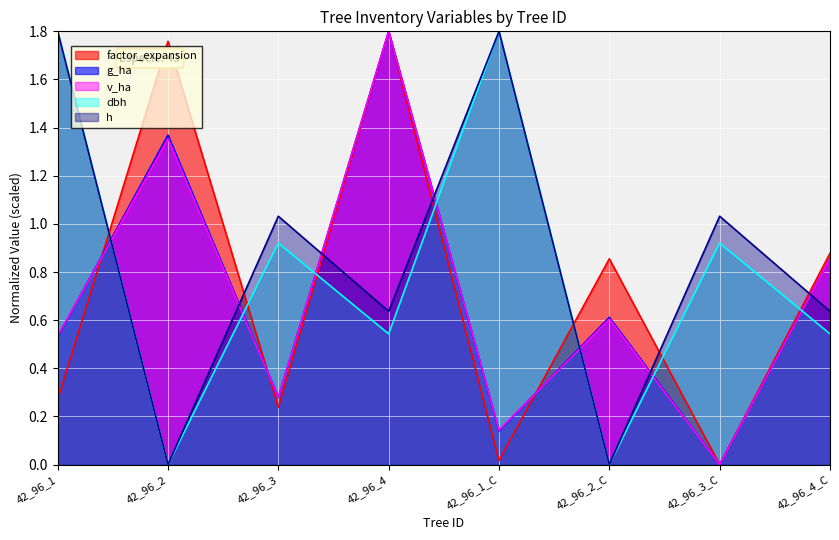

The v_ha series shows 0.1 at 42_96_1_C. True or false?

True